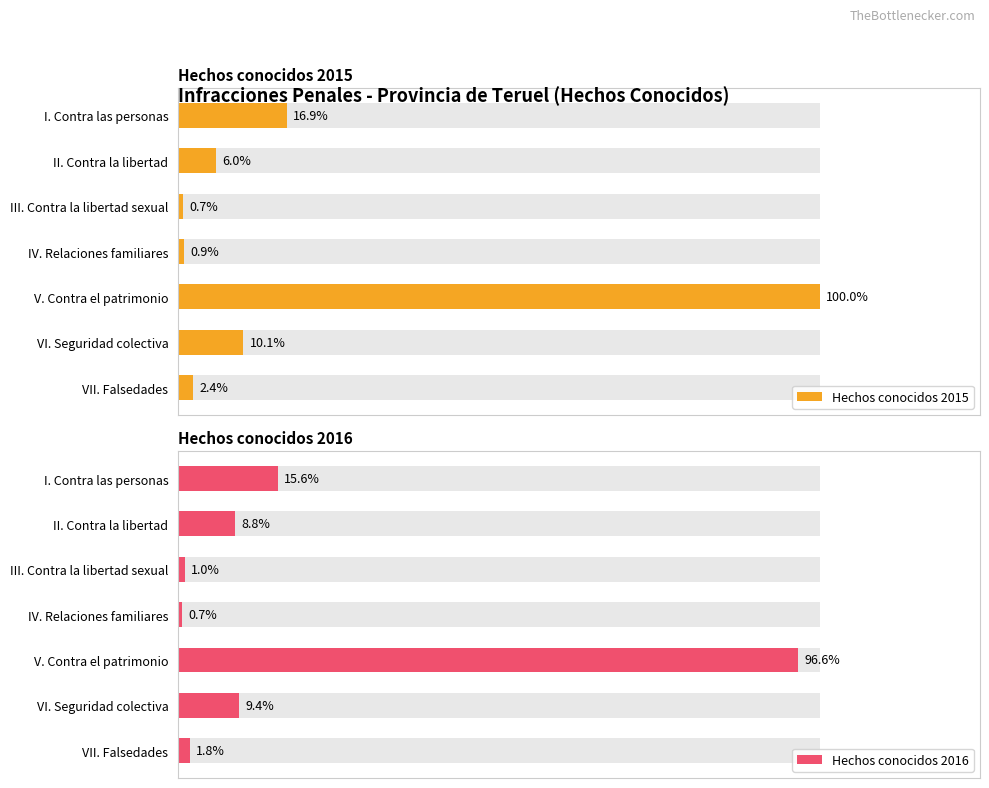

How many values in the Hechos conocidos 2016 series exceed 160?

3